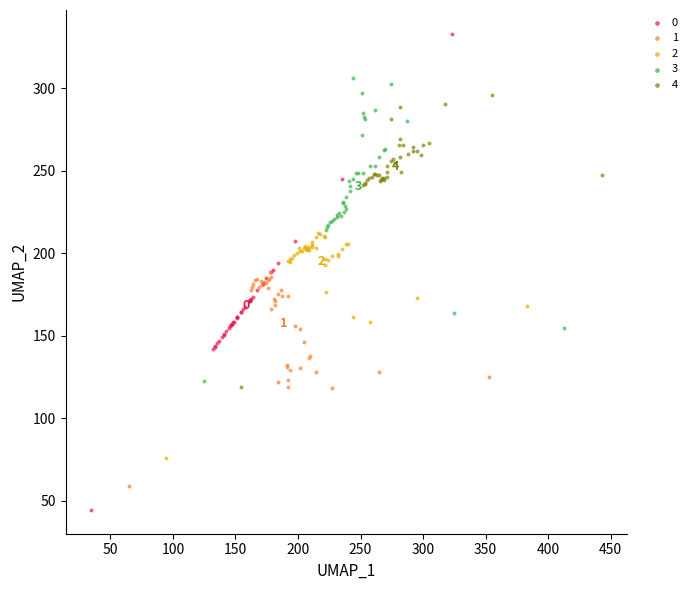

What are all the series names shown in the legend?

0, 1, 2, 3, 4